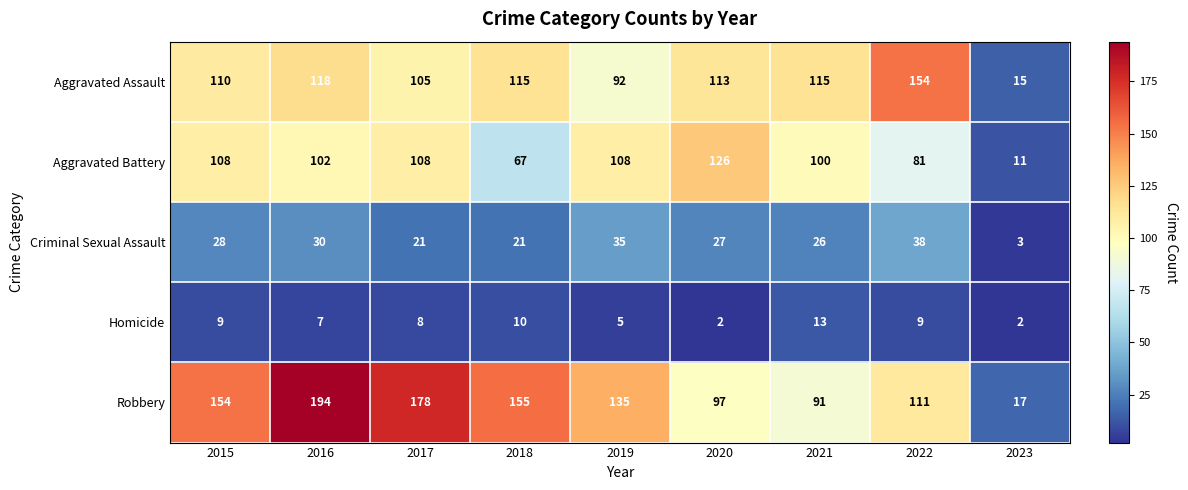

At how many categories does at least one series exceed 148?

5